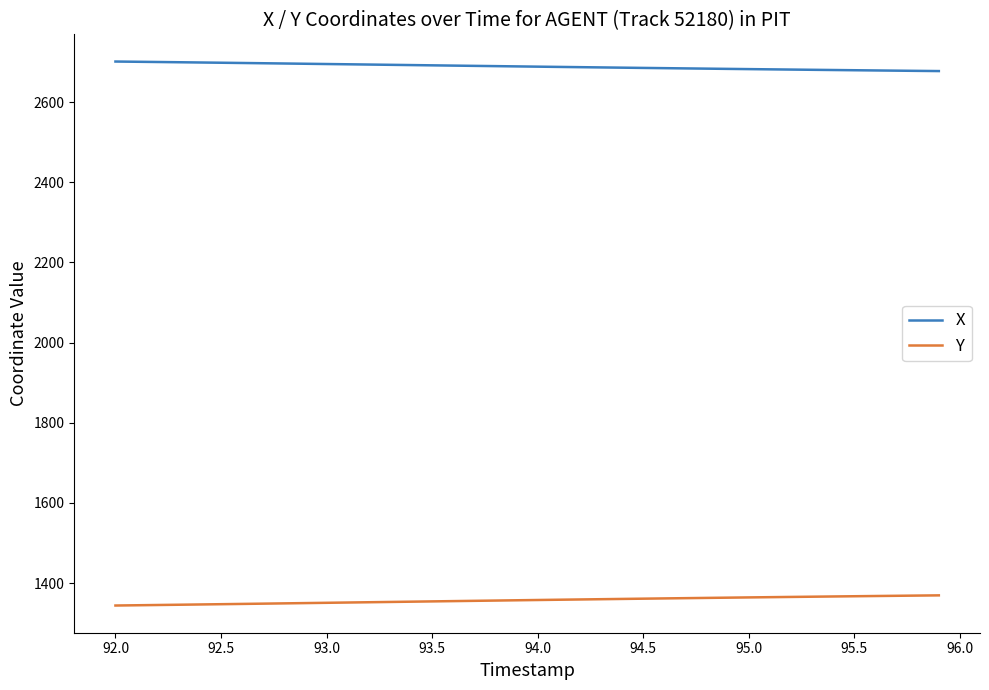

List the series in order of their peak value, highest first.

X, Y